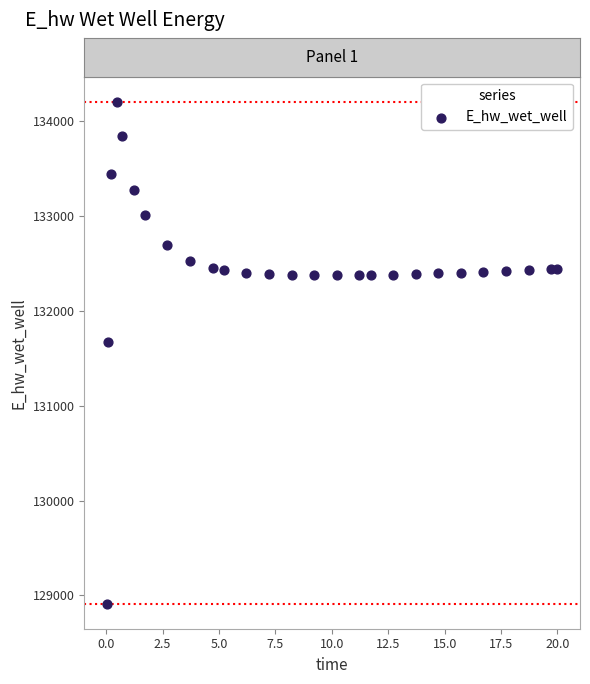

What is the range of X values (max minus min)?

20.0